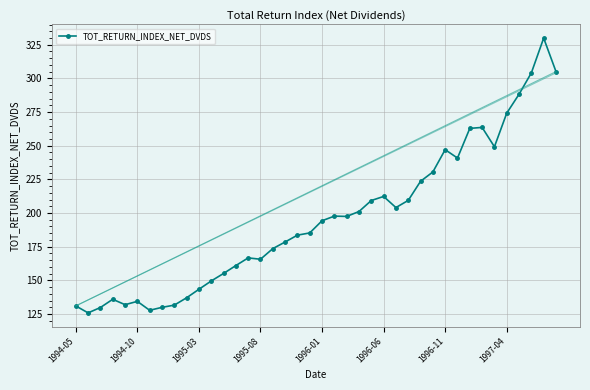

What is the value of the 31st point from the left?

247.1